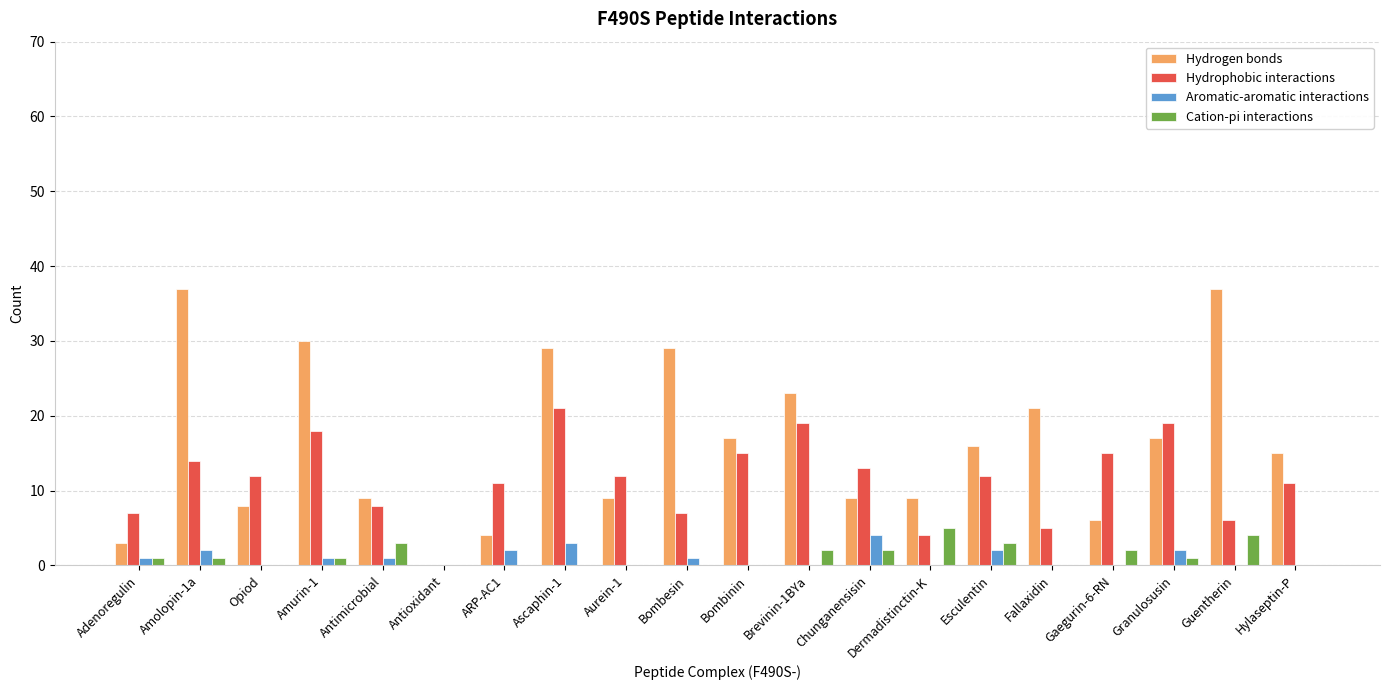

What is the difference between the Cation-pi interactions values at Gaegurin-6-RN and Ascaphin-1?

2